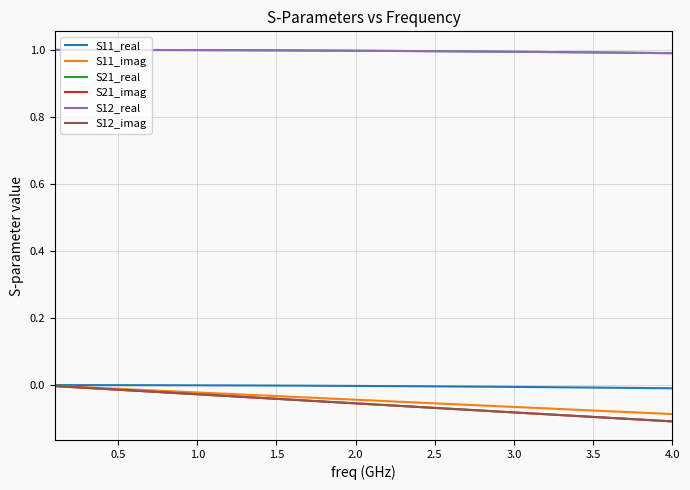

Does the chart display data point markers on the line(s)?

No